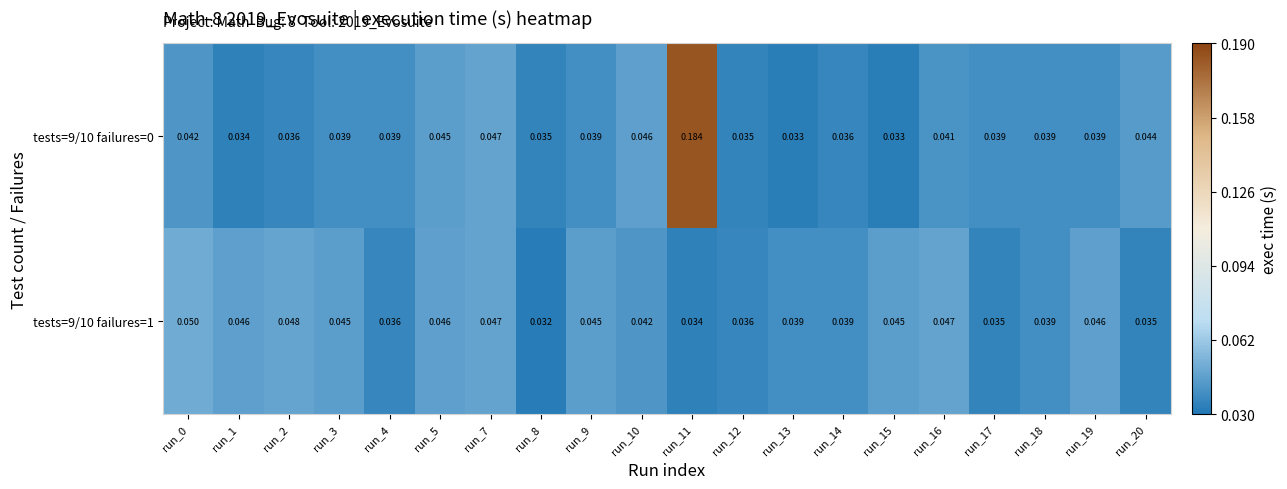

Is the value of tests=9/10 failures=0 at run_16 greater than the value of tests=9/10 failures=1 at run_1?

No